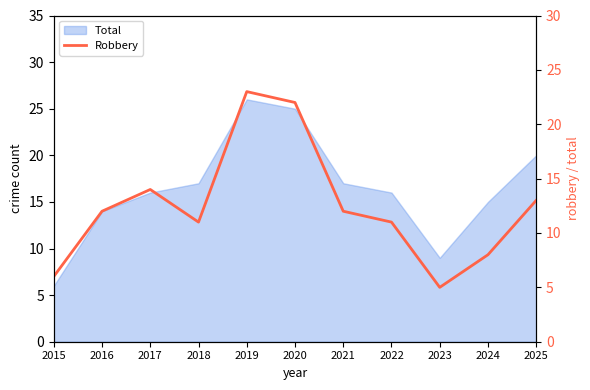

Which label corresponds to the largest value in the chart?

2019